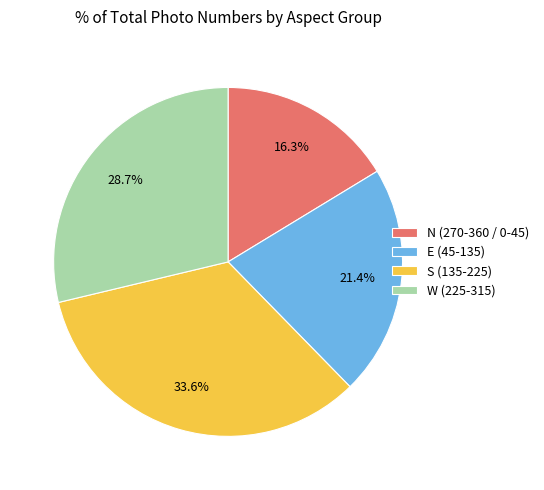

To the nearest percent, what is the average slice percentage?

25%